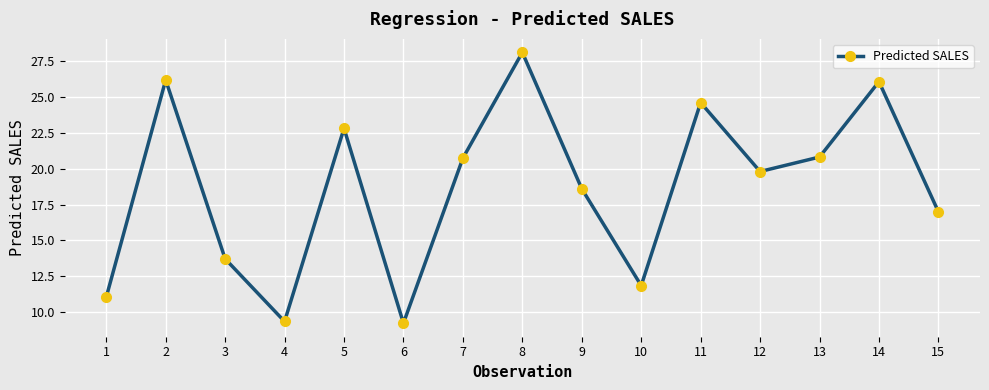

What is the sum of the values at 10 and 5?

34.7